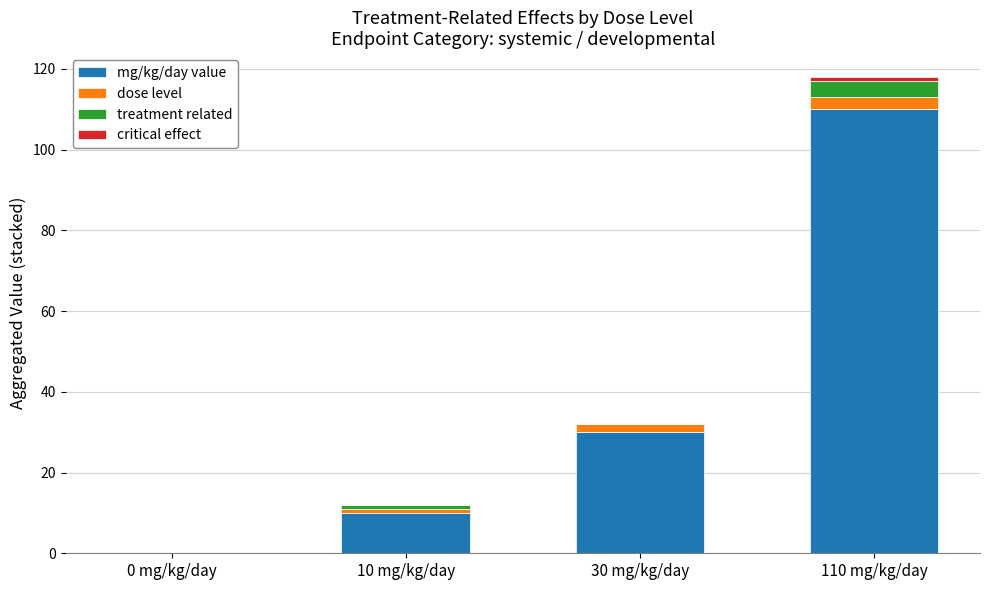

Is it true that mg/kg/day value equals 71 at 110 mg/kg/day?

False